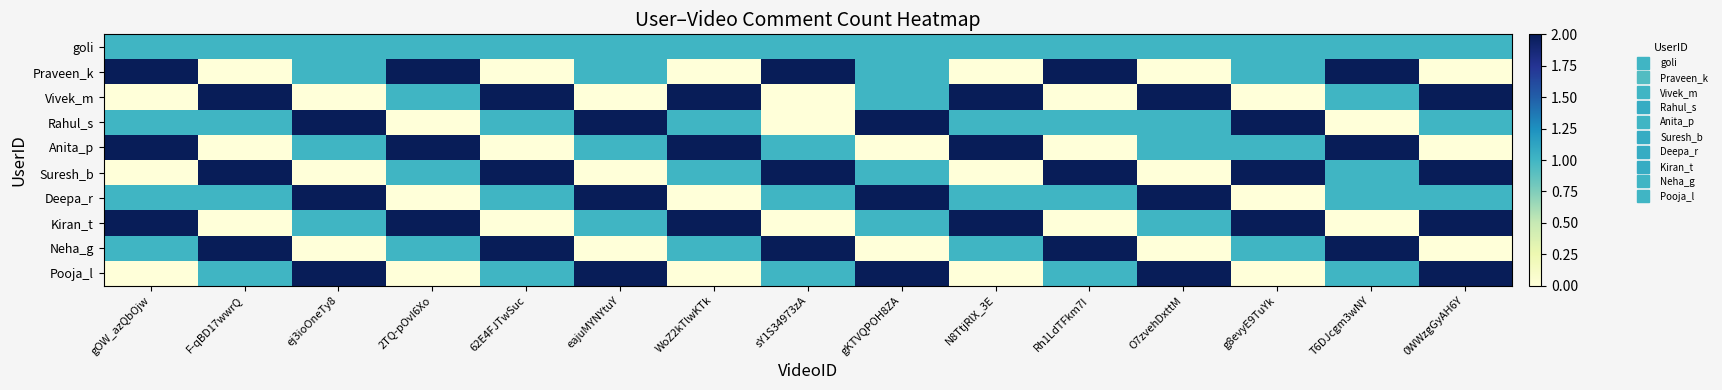

Which series has the largest total across all categories?

Rahul_s